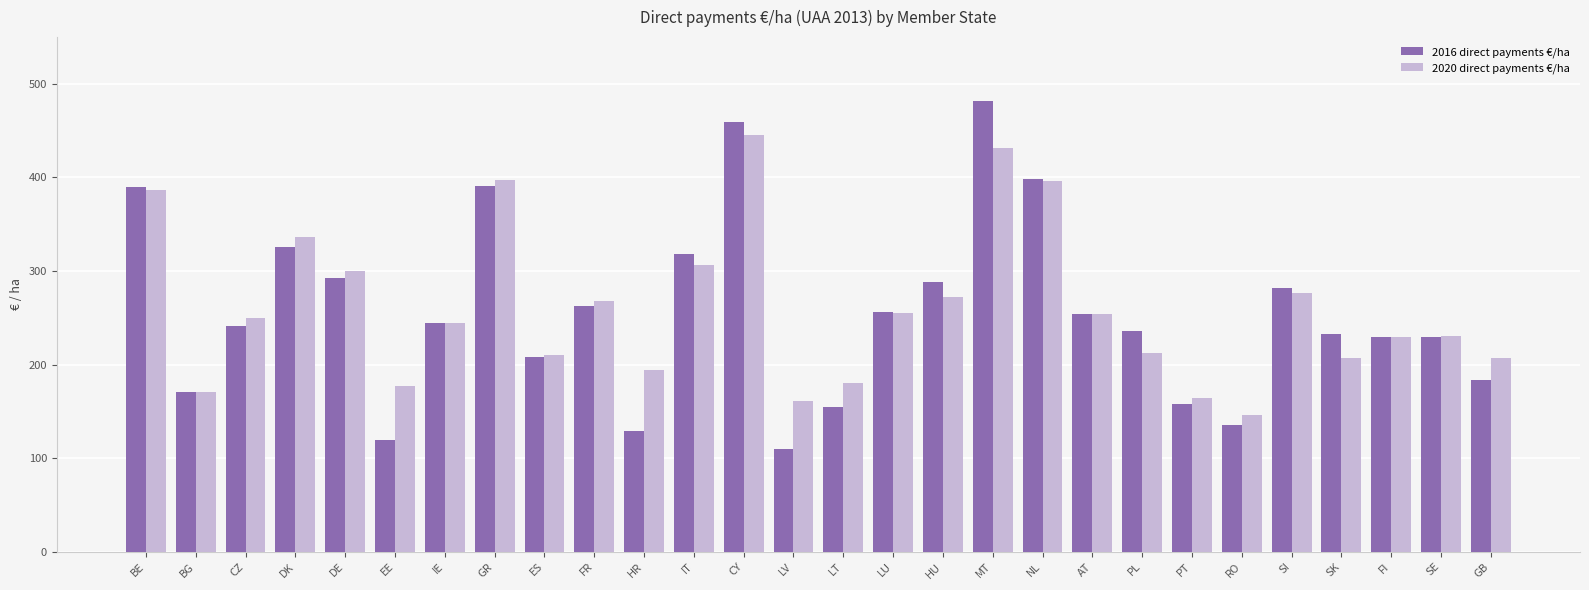

What is the label of the 11th bar from the right?

MT